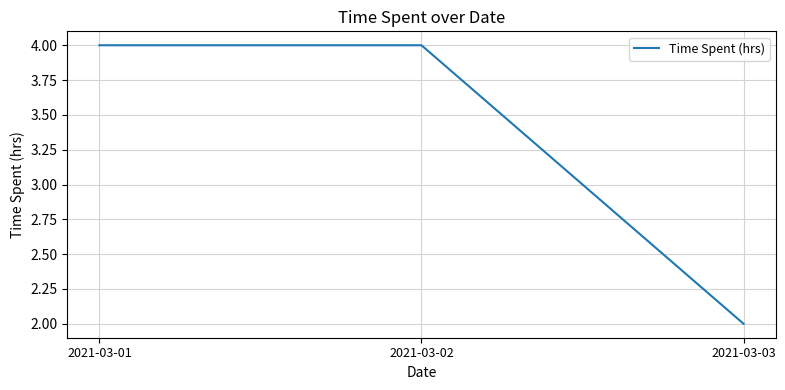

What is the change in value from 2021-03-02 to 2021-03-03?

-2